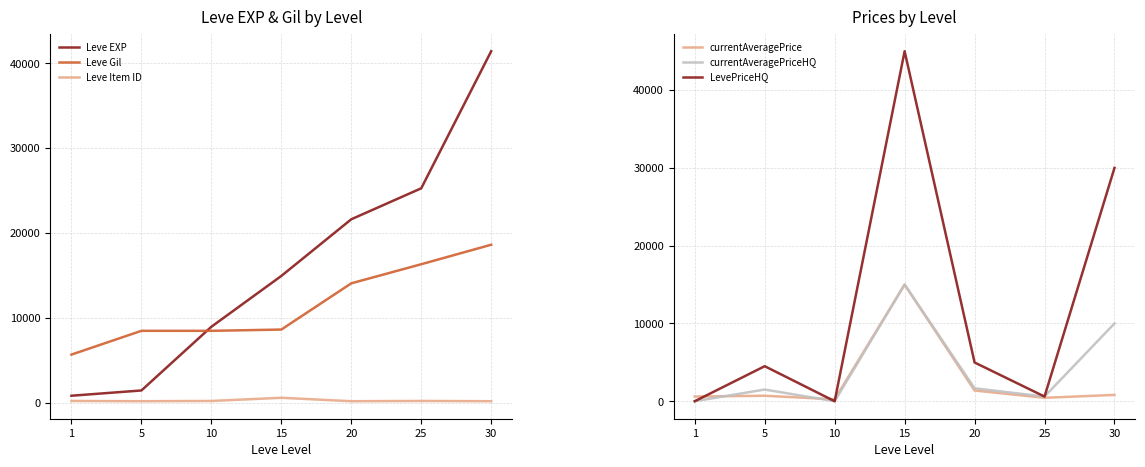

What is the sum of all Leve Gil values?

80100.0